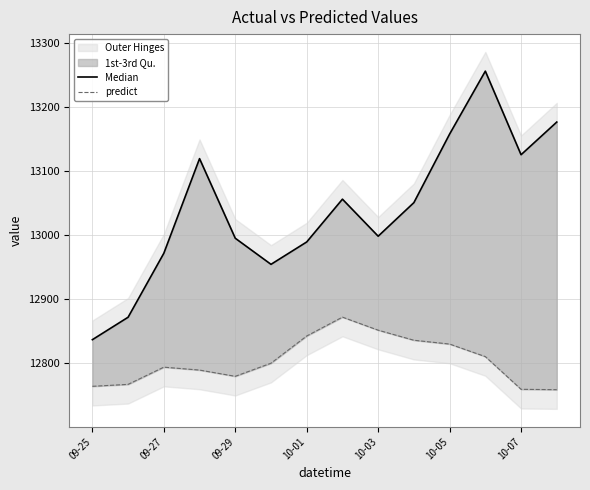

In predict, how many points are lower than both neighbors (excluding endpoints)?

1